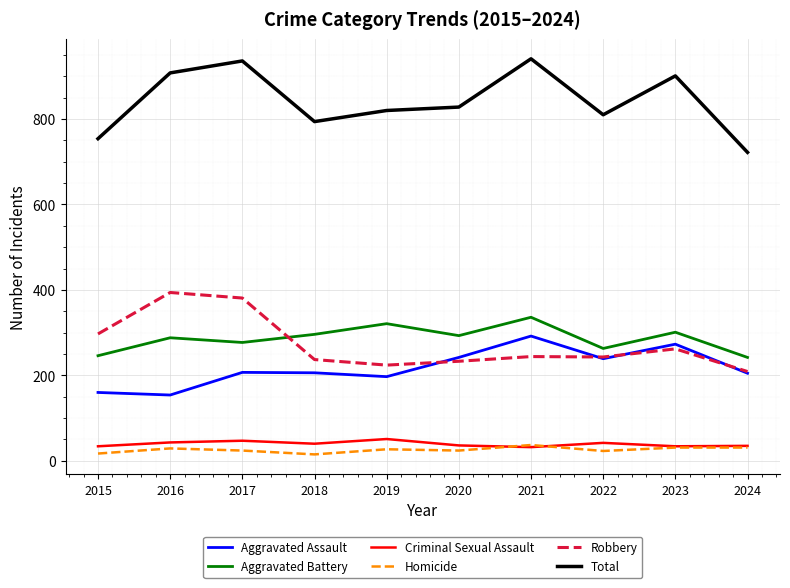

Where does the Aggravated Battery series first go above 293?

2018